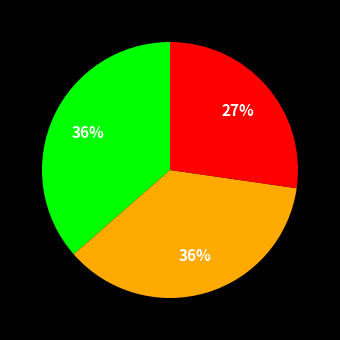

Does any single category account for the majority?

No